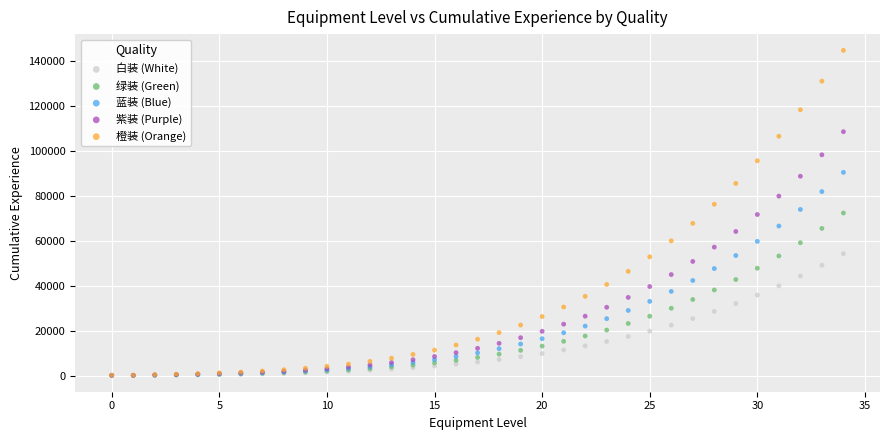

Which series contains the highest Y value?

橙装 (Orange)